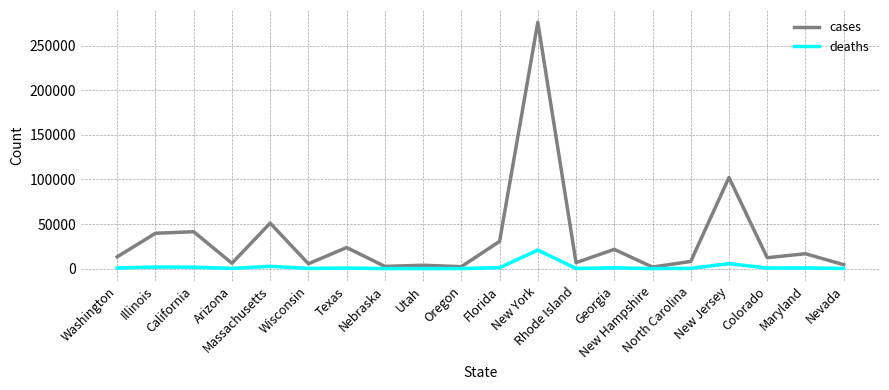

Where is deaths nearest to the value 10399?

New Jersey